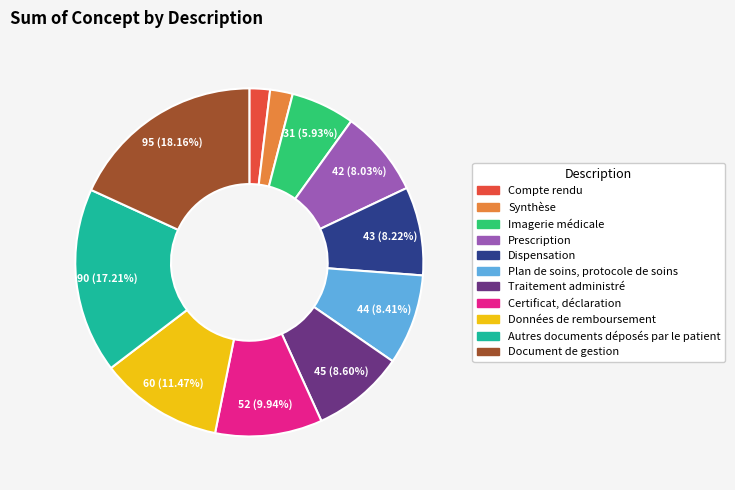

What percentage is NOT represented by Document de gestion?

81.8%